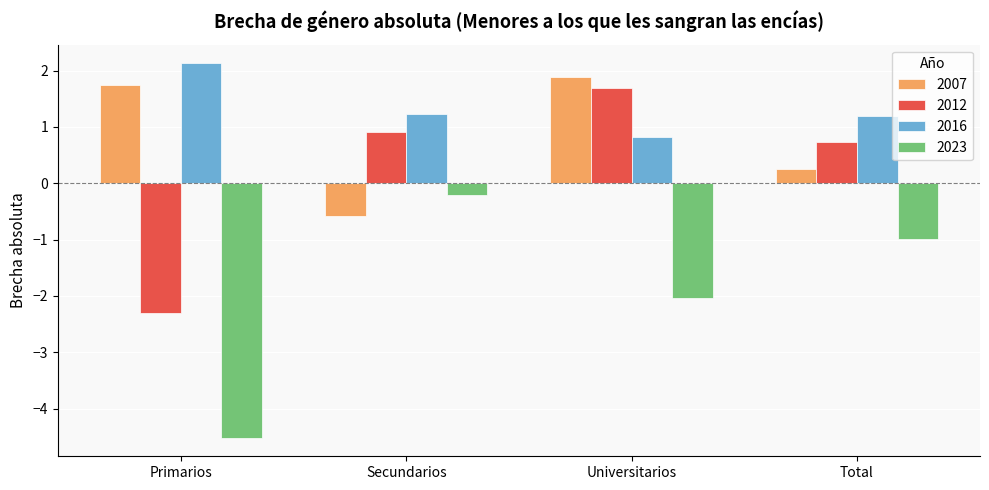

At which category is the sum across all series the highest?

Universitarios